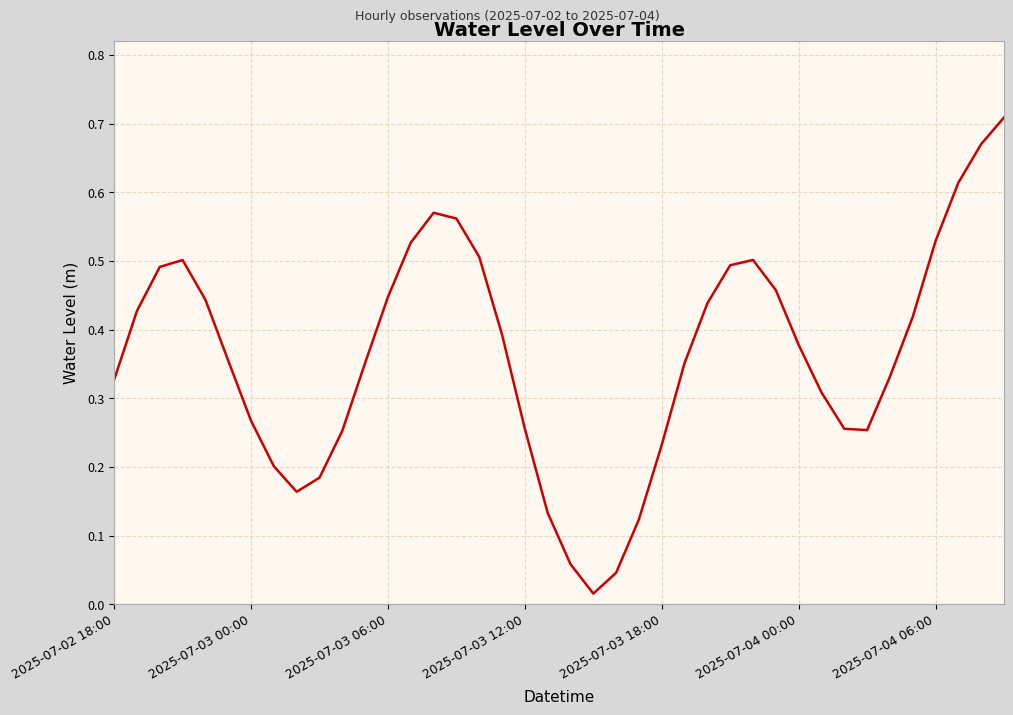

How many lines are shown in the chart?

1